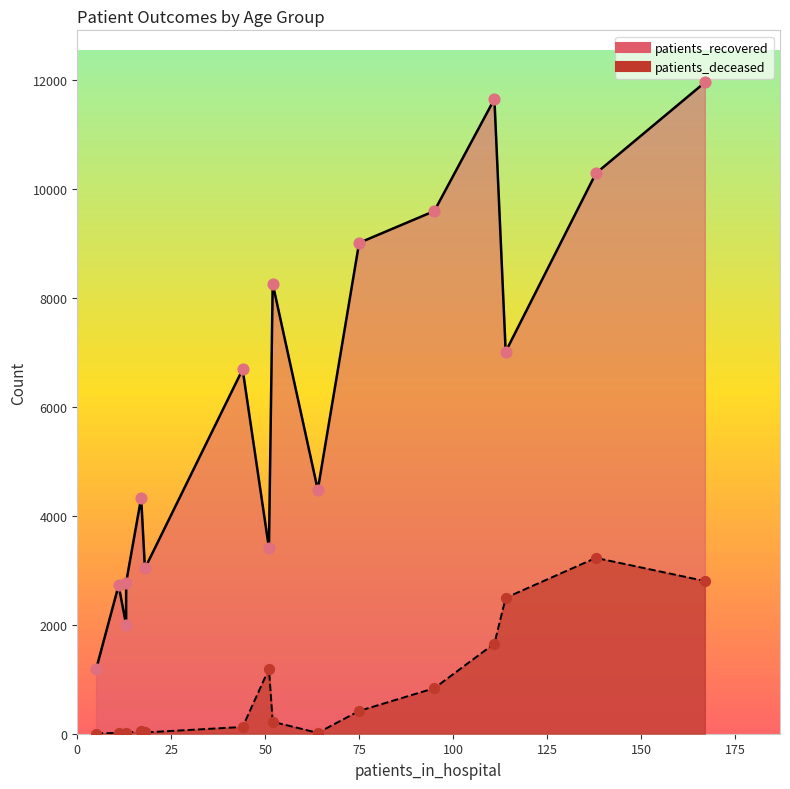

Which series has the largest total across all categories?

patients_recovered